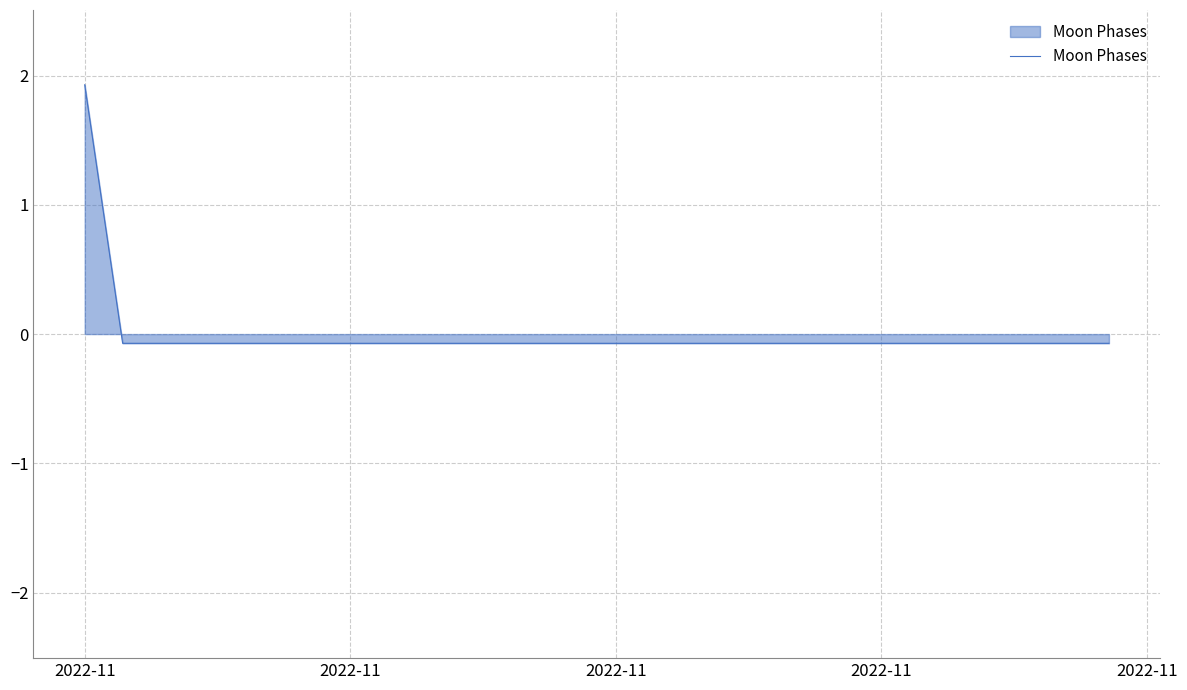

Reading left to right, list all the values displayed in this chart.

1.9	-0.1	-0.1	-0.1	-0.1	-0.1	-0.1	-0.1	-0.1	-0.1	-0.1	-0.1	-0.1	-0.1	-0.1	-0.1	-0.1	-0.1	-0.1	-0.1	-0.1	-0.1	-0.1	-0.1	-0.1	-0.1	-0.1	-0.1